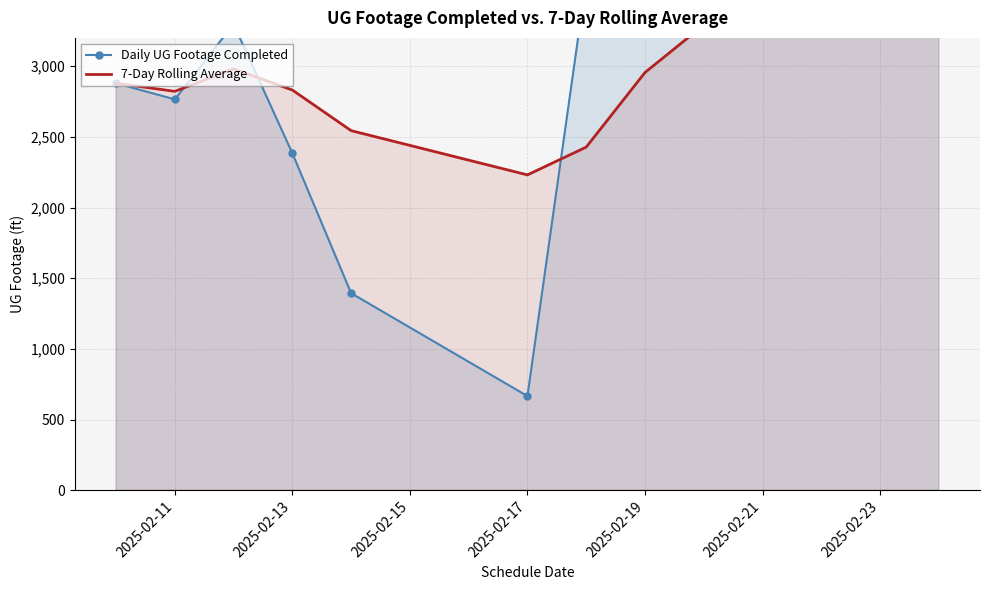

True or false: 7-Day Rolling Average and Daily UG Footage Completed intersect in this chart.

True